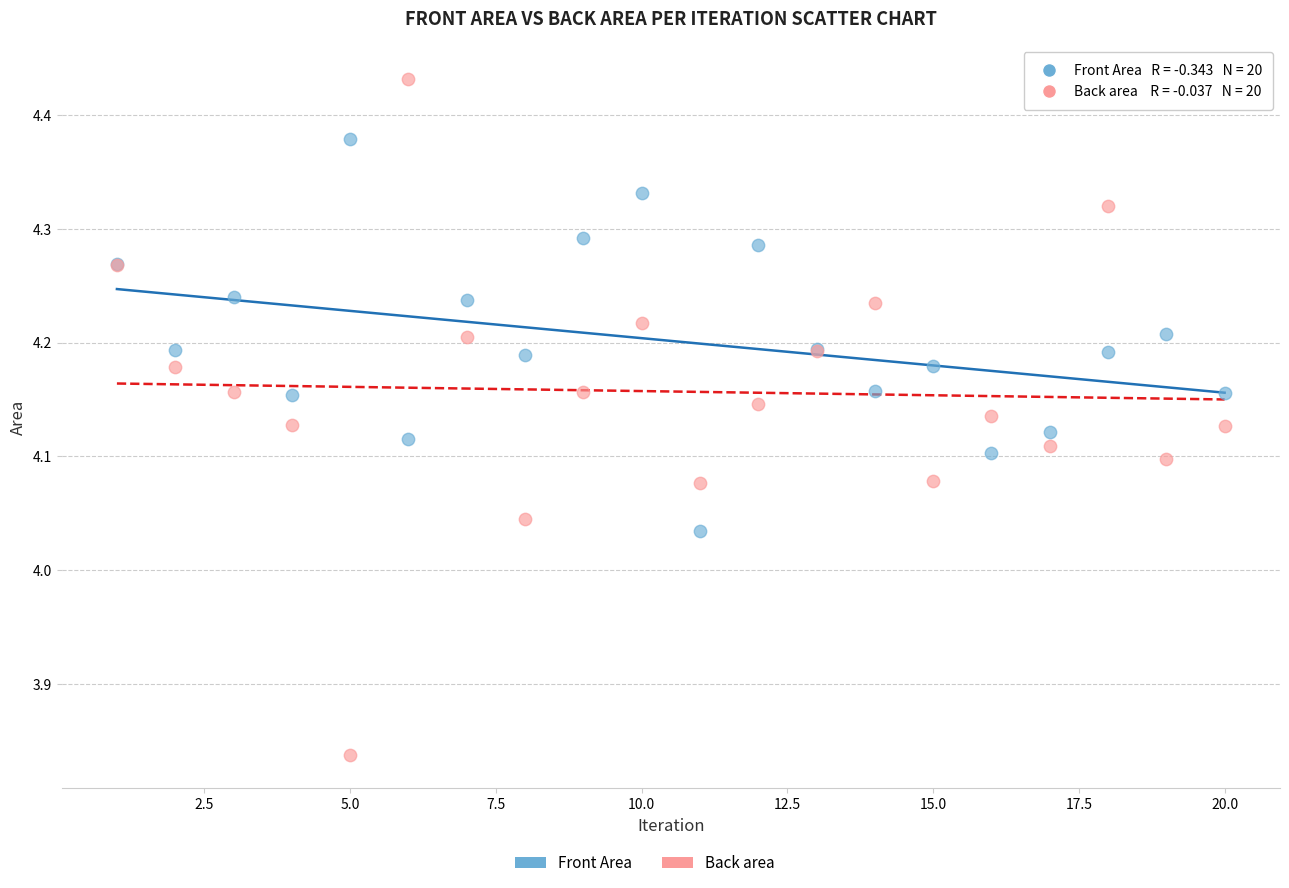

Which series has the widest spread of Y values?

Back area